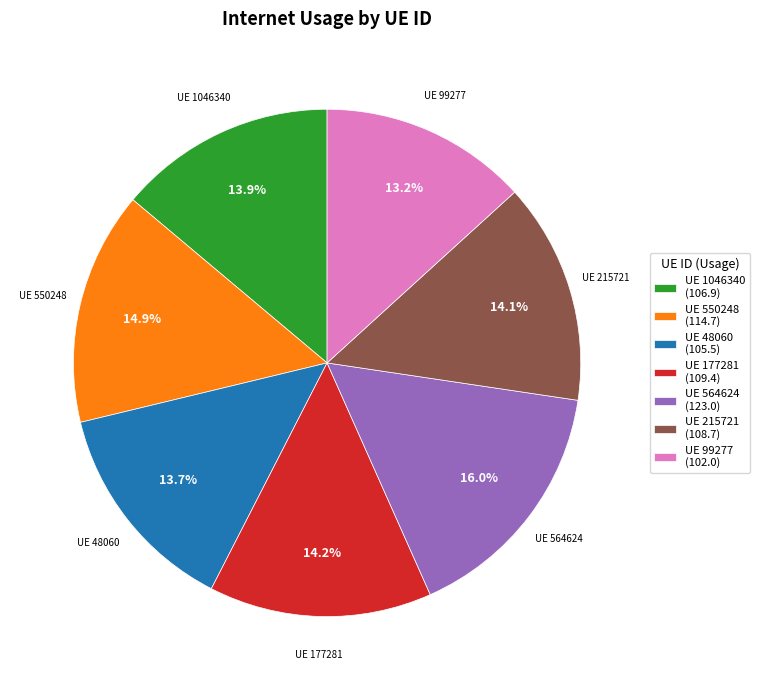

Does UE 48060 (105.5) account for over 50% of the chart?

No